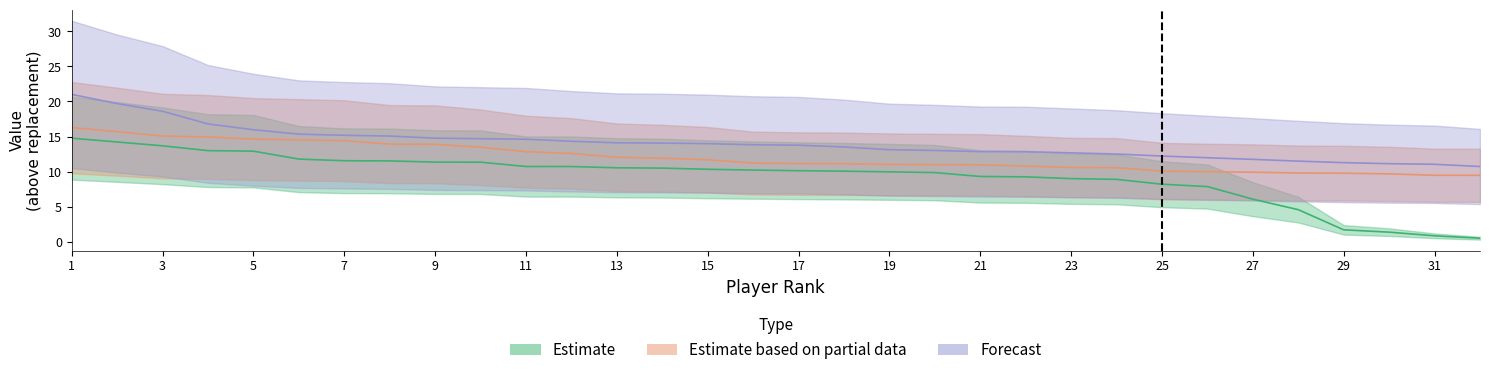

At which category is the sum across all series the highest?

1